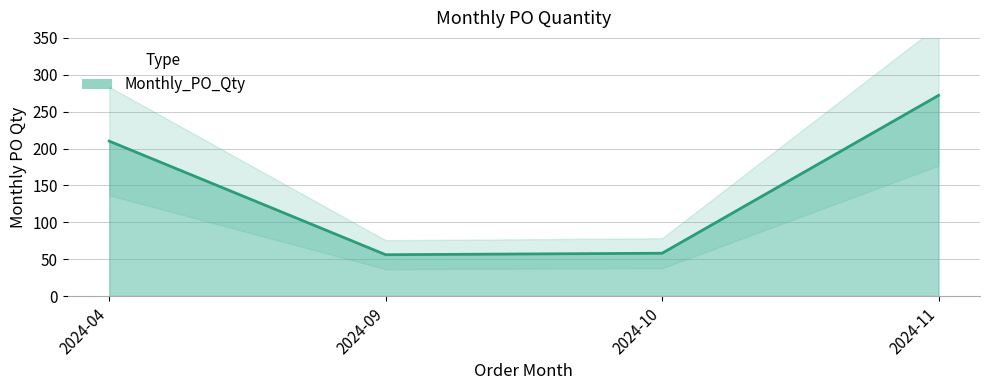

How many values exceed 210?

1